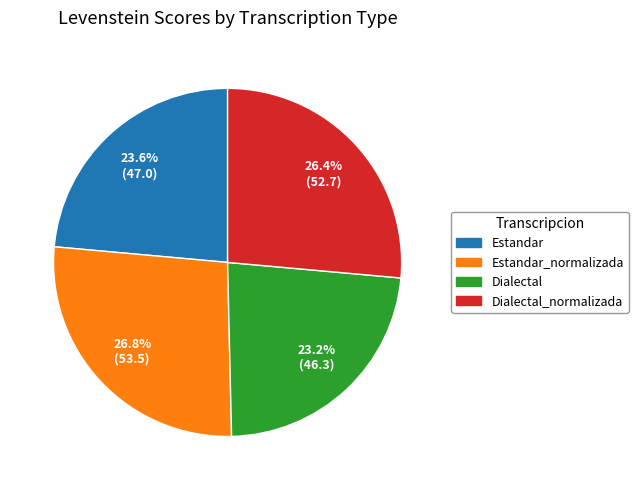

What portion of the pie excludes Dialectal_normalizada?

73.6%